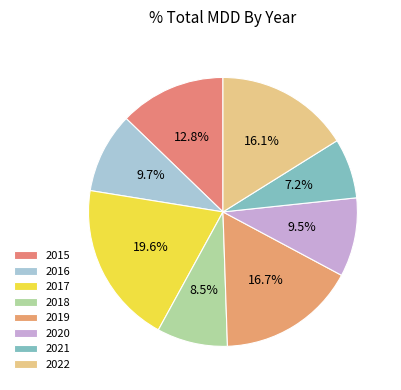

Is there a majority slice in this chart?

No